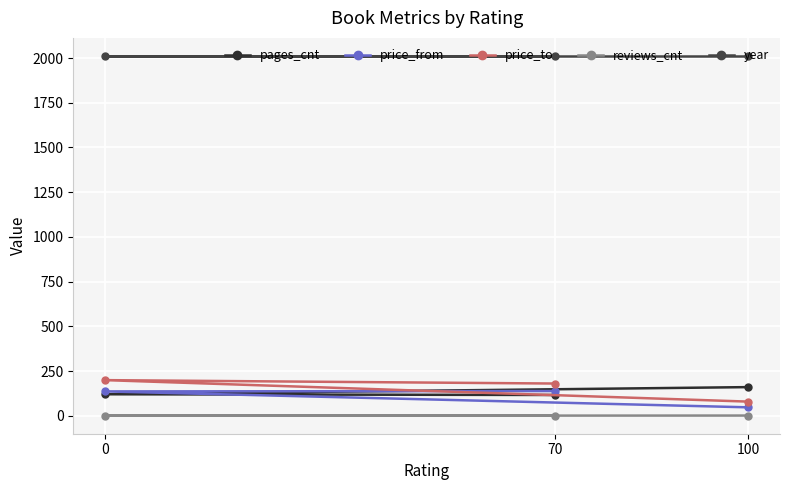

At how many categories does at least one series exceed 635?

3